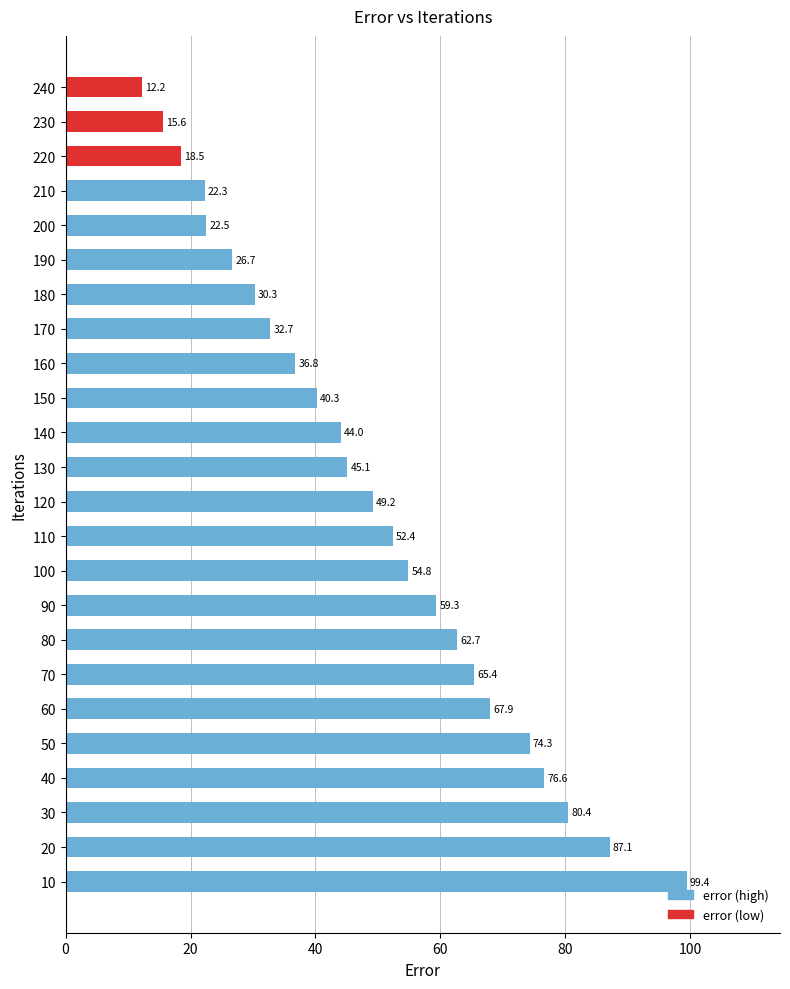

List the labels in order of value, smallest first.

240, 230, 220, 210, 200, 190, 180, 170, 160, 150, 140, 130, 120, 110, 100, 90, 80, 70, 60, 50, 40, 30, 20, 10